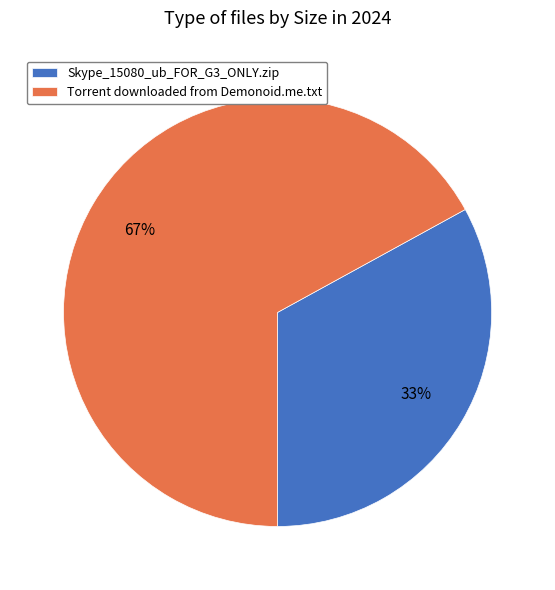

How many segments does this pie chart have?

2